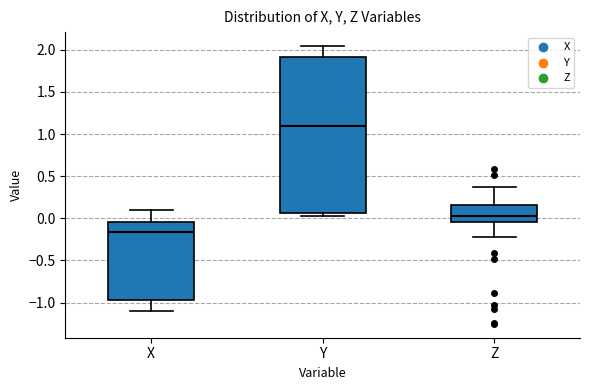

Which box is the tallest, from its lower edge to its upper edge?

Y